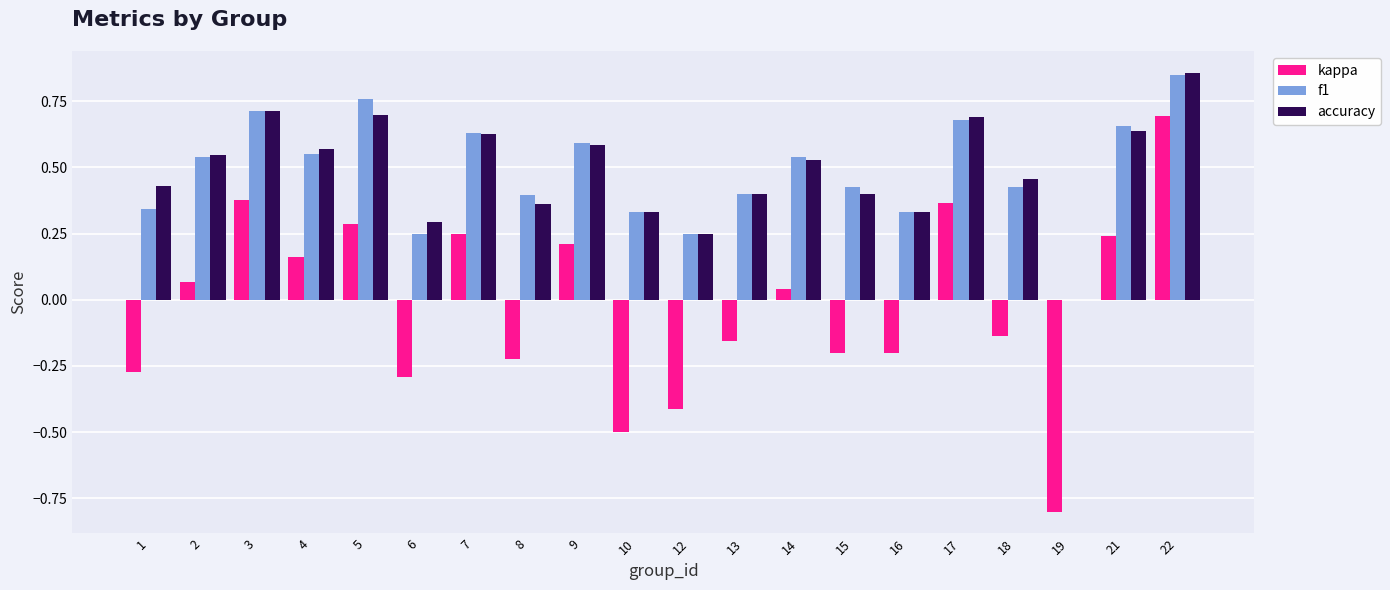

What is the sum of all accuracy values?

9.7